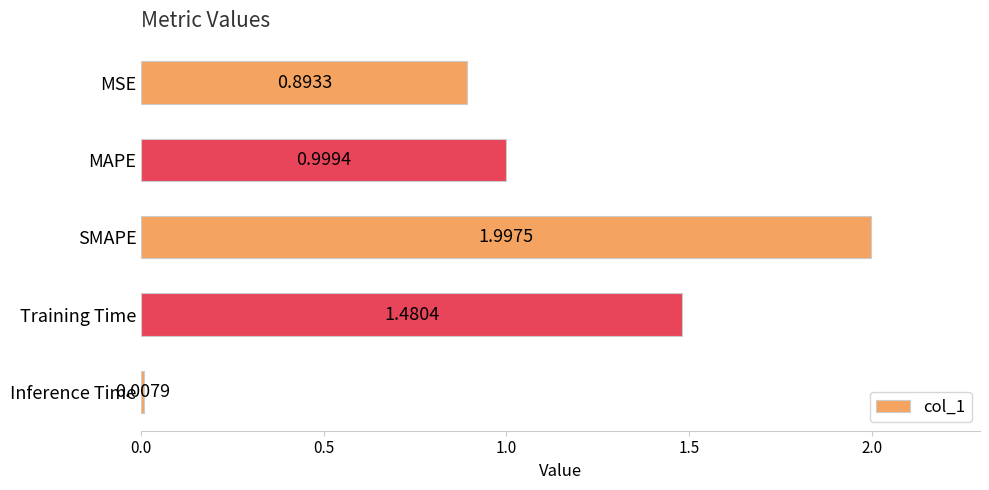

Where is the data nearest to the value 1?

MAPE